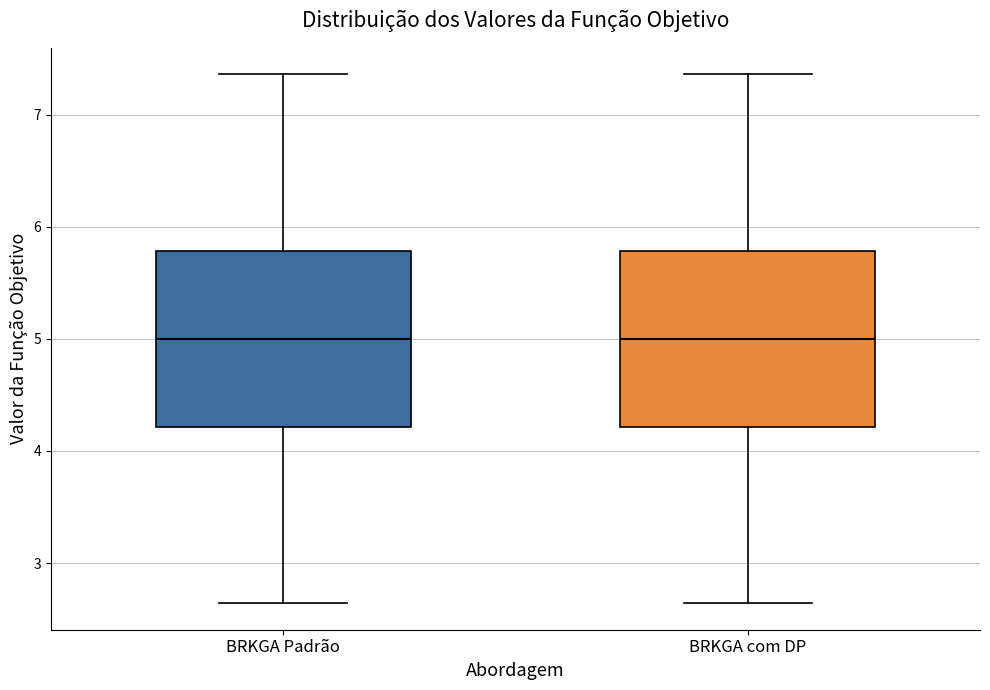

Reading left to right, read every box against the y-axis: the position of its median line, the range the box covers, and the ends of its whiskers. The values are not printed on the chart, so give them approximately, as read against the axis.

BRKGA Padrão: median 5.0, box 4.2 to 5.8, whiskers 2.6 to 7.4
BRKGA com DP: median 5.0, box 4.2 to 5.8, whiskers 2.6 to 7.4